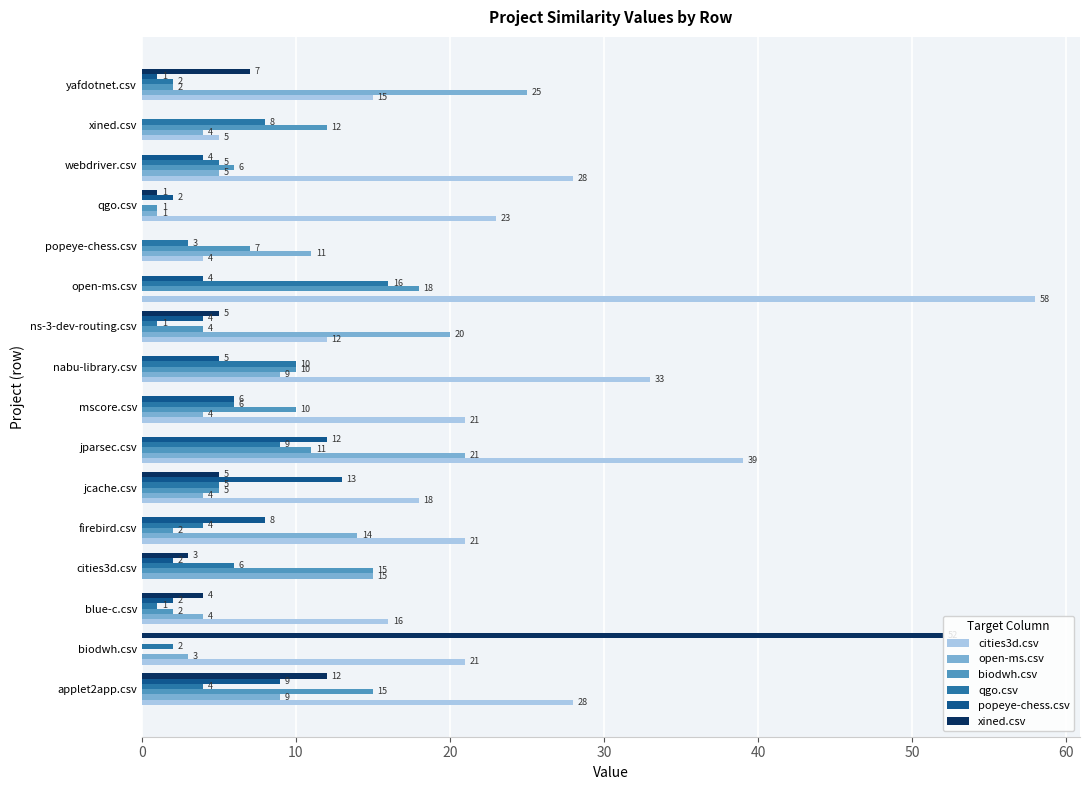

The value of biodwh.csv at jparsec.csv is 18. True or false?

False